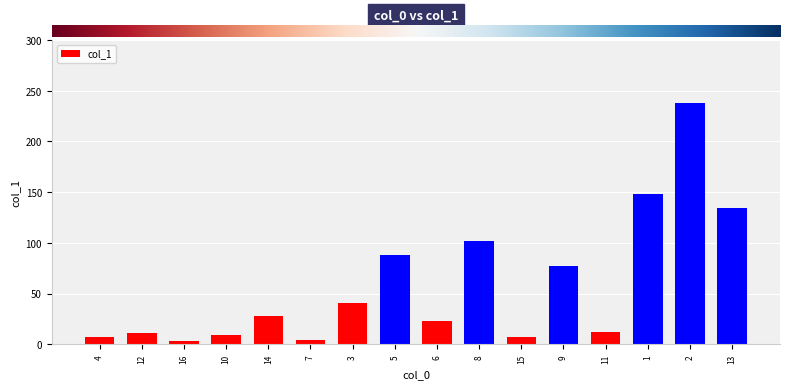

Where does the data first go above 27?

14